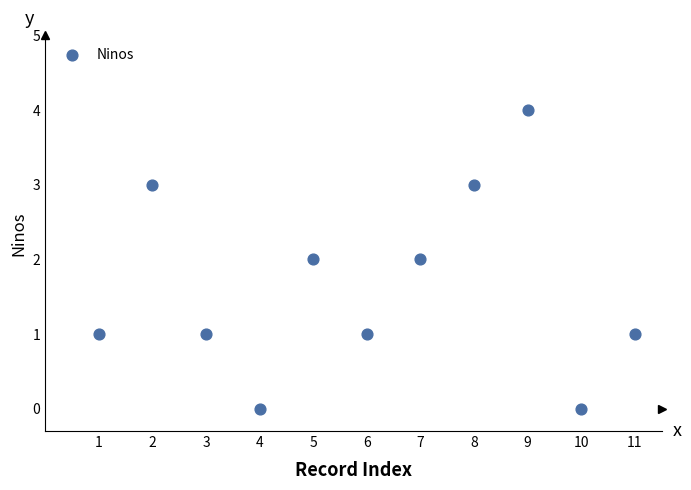

What is the range of X values (max minus min)?

10